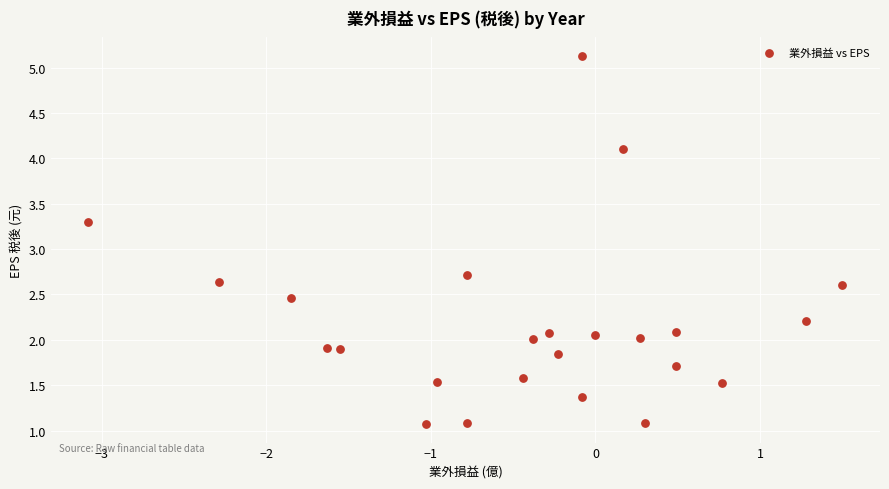

What is the range of X values (max minus min)?

4.6